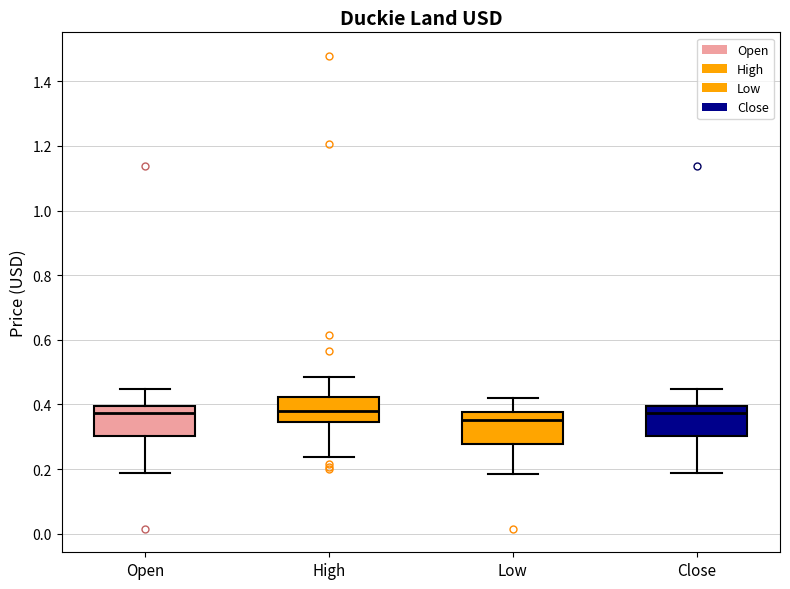

Reading left to right, read every box against the y-axis: the position of its median line, the range the box covers, and the ends of its whiskers. The values are not printed on the chart, so give them approximately, as read against the axis.

Open: median 0.38, box 0.30 to 0.40, whiskers 0.18 to 0.44
High: median 0.38, box 0.34 to 0.42, whiskers 0.24 to 0.48
Low: median 0.36, box 0.28 to 0.38, whiskers 0.18 to 0.42
Close: median 0.38, box 0.30 to 0.40, whiskers 0.18 to 0.44